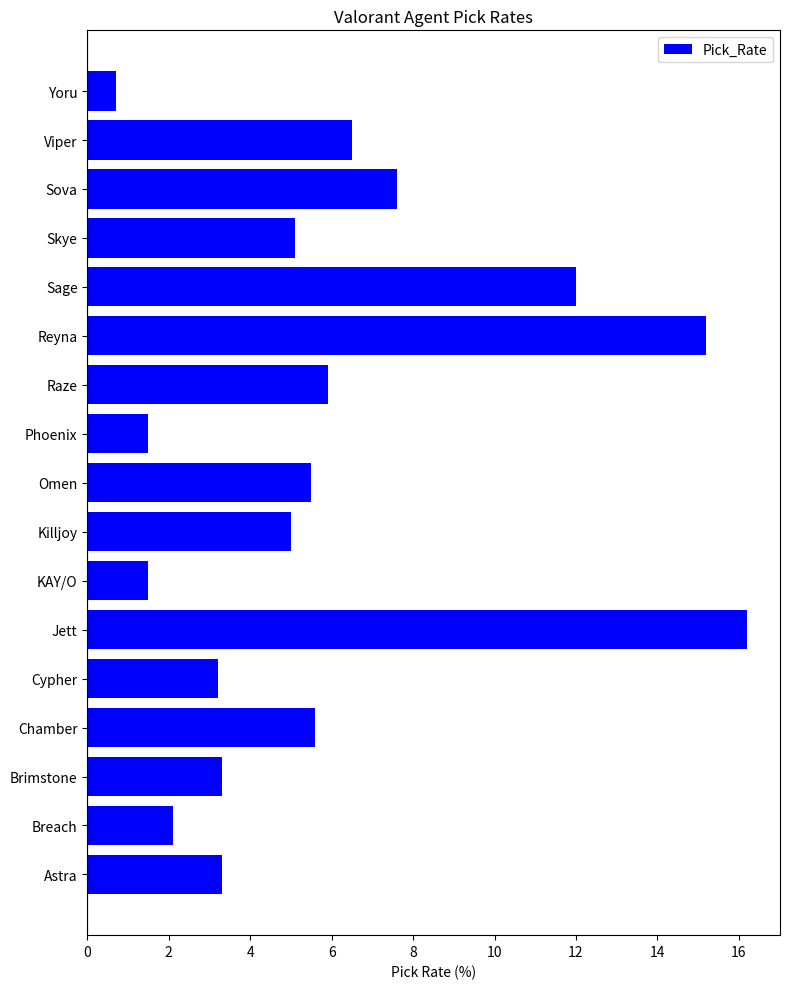

What is the smallest value displayed?

0.7